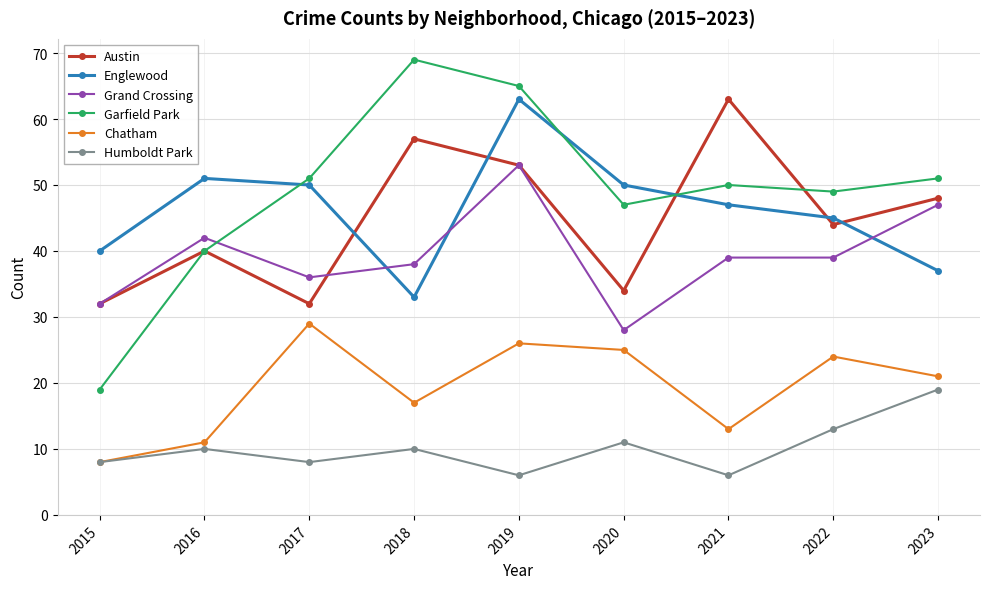

Which series changed the most between 2015 and 2023?

Garfield Park